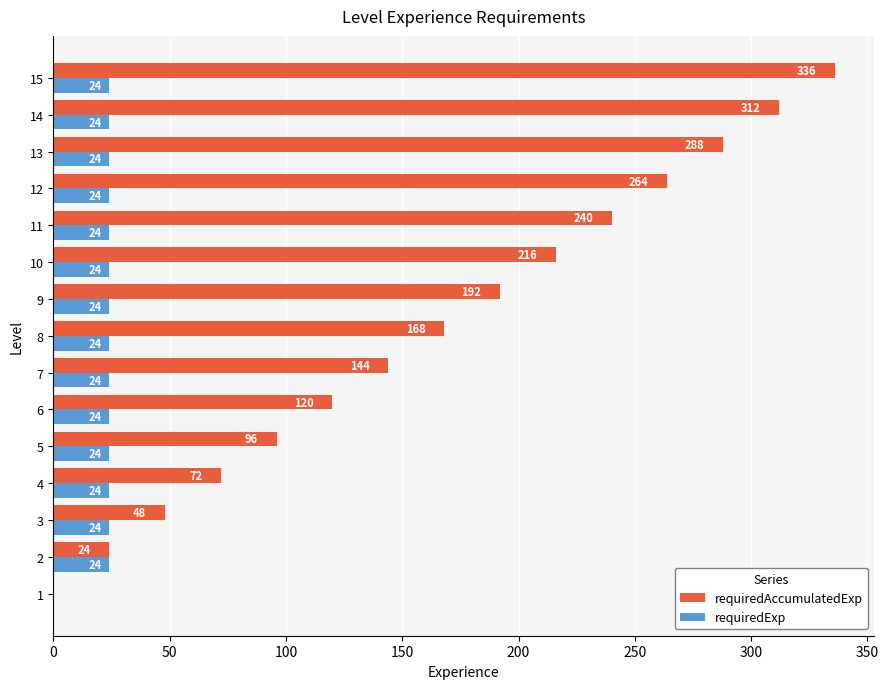

What is the total value across all series at 9?

216